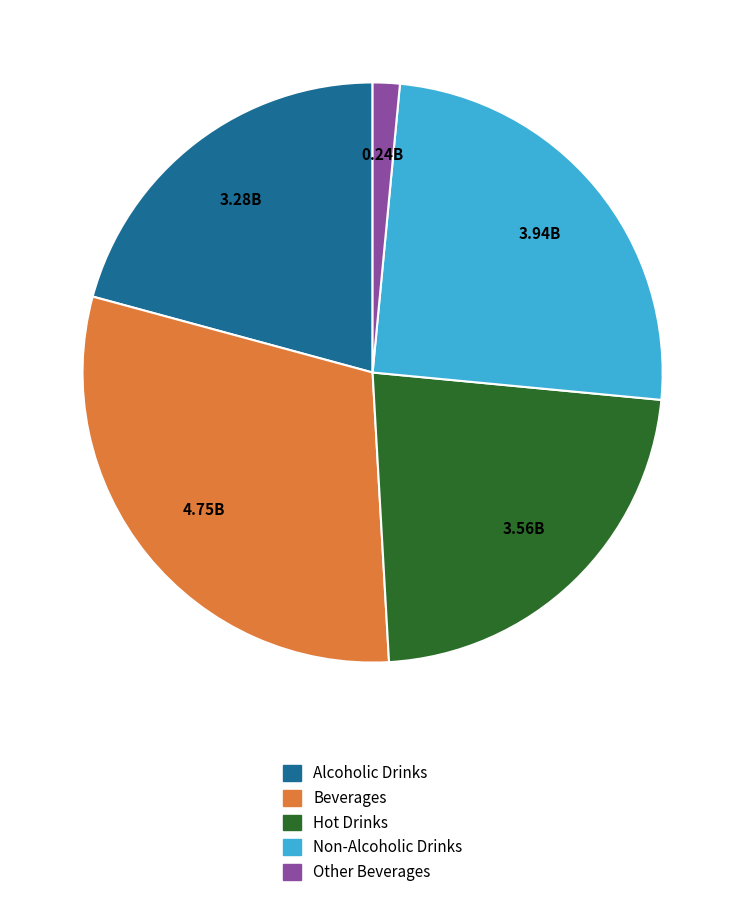

The Hot Drinks slice represents 14% of the pie. True or false?

False